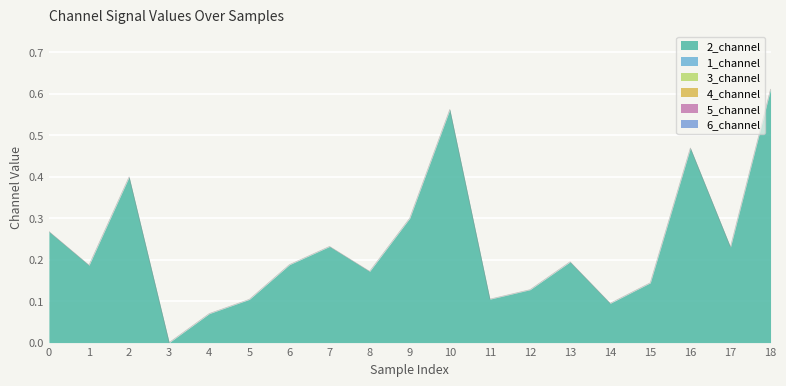

How many series are shown in this chart?

1